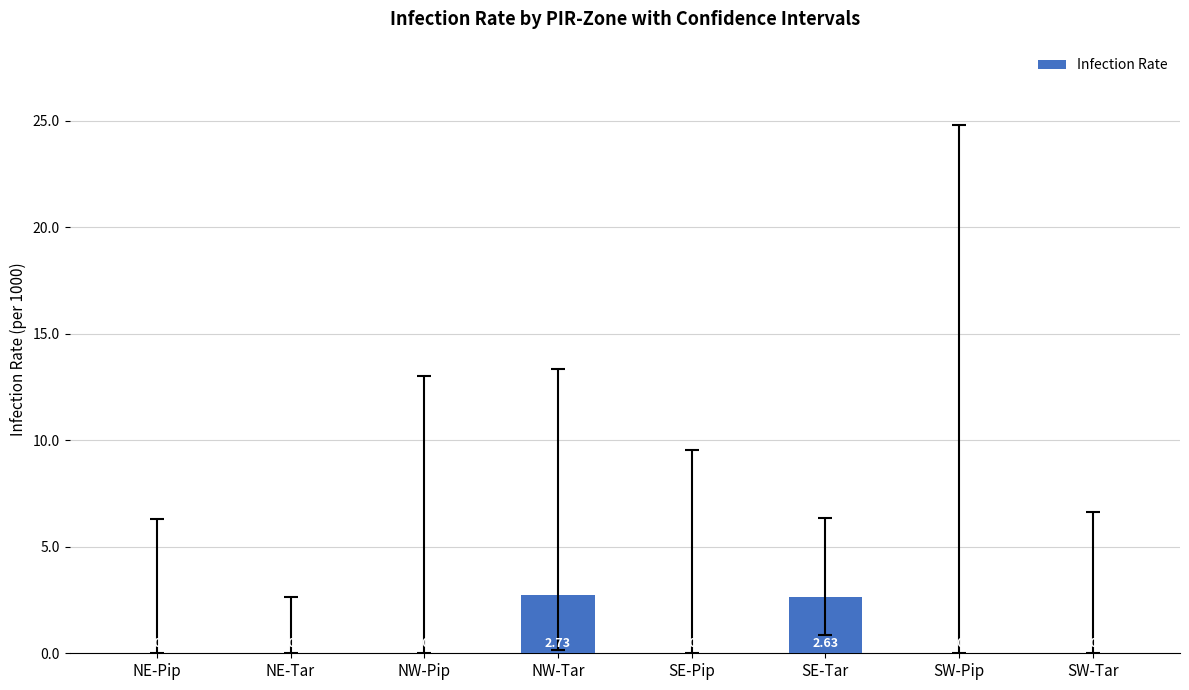

What is the change in value from SE-Pip to SE-Tar?

+2.6